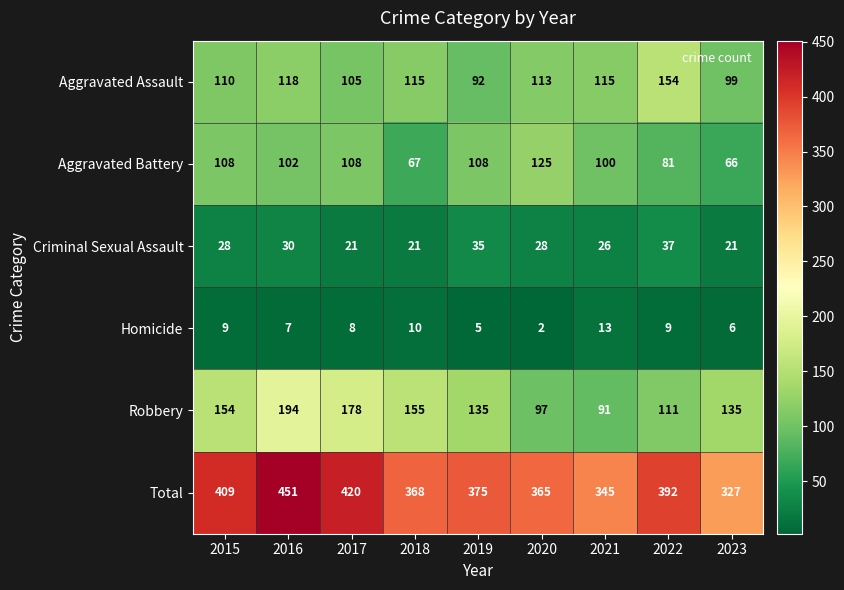

Rank the series at 2022 from highest to lowest value.

Total, Aggravated Assault, Robbery, Aggravated Battery, Criminal Sexual Assault, Homicide